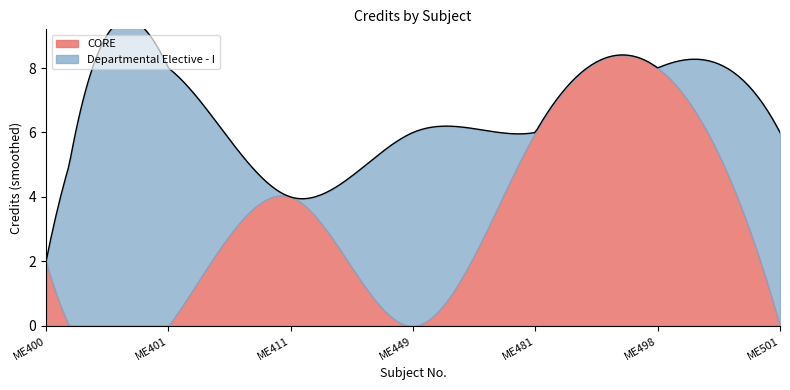

What is the change in value from ME401 to ME449?

-2